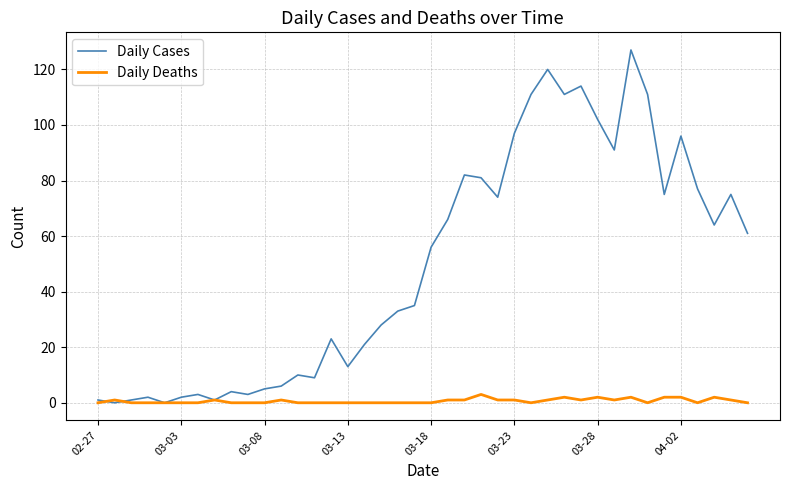

Which series has the largest total across all categories?

Daily Cases